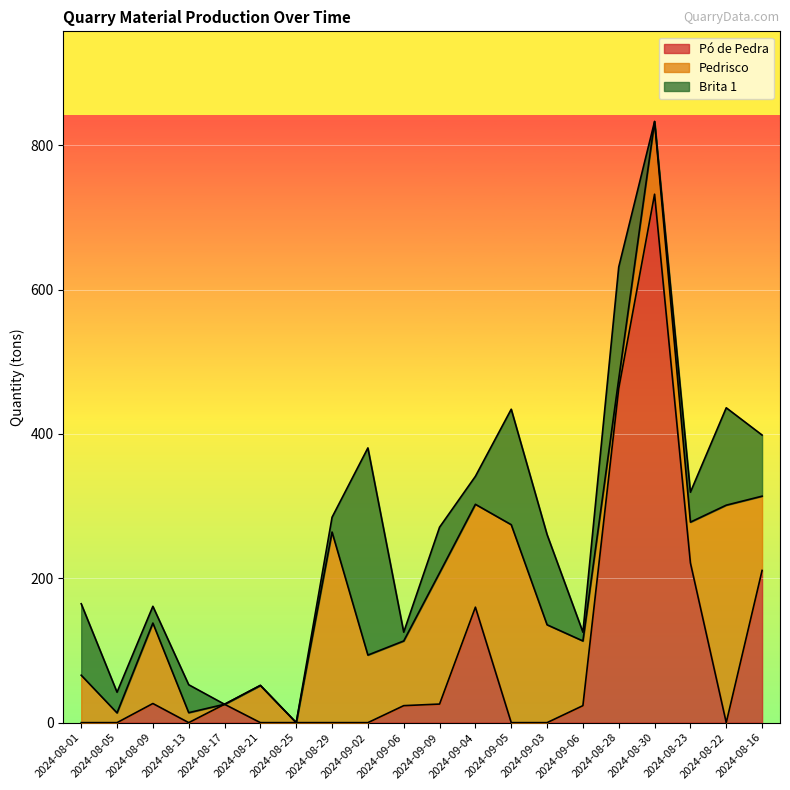

Reading right to left, transcribe all the data shown in this chart.

Pó de Pedra: 210.9	0.0	221.4	732.3	463.2	23.5	0.0	0.0	160.0	25.7	23.5	0.0	0.0	0.0	0.0	25.4	0.0	26.5	0.0	0.0
Pedrisco: 102.9	301.4	56.5	100.8	13.1	89.6	135.6	274.3	142.5	181.8	89.6	93.6	264.1	0.0	51.6	0.0	13.8	111.5	13.5	65.7
Brita 1: 84.7	134.9	41.5	0.0	155.1	12.2	125.0	160.0	38.8	63.3	12.2	287.1	20.5	0.0	0.0	0.0	38.7	23.2	28.7	99.0